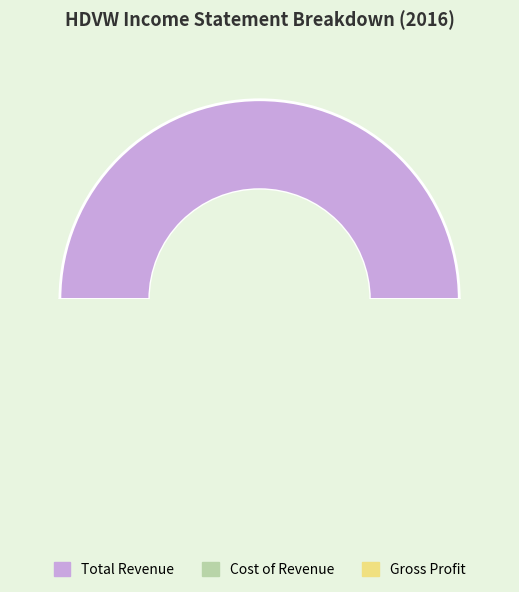

Does Gross Profit represent more than half of the total?

No